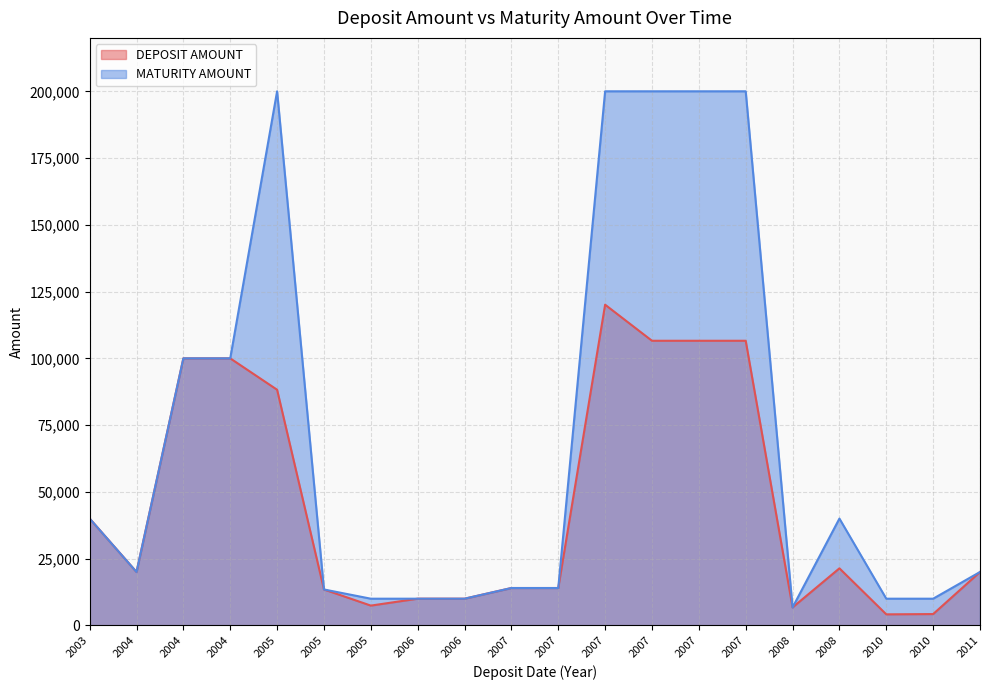

What is the difference between the DEPOSIT AMOUNT values at 2007 and 2008?

7372